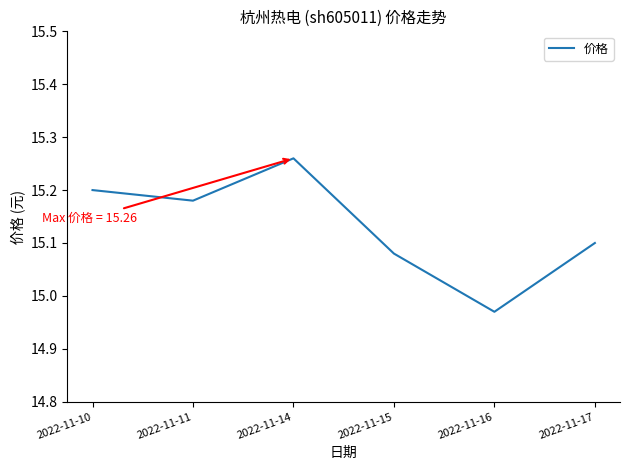

Is it true that the value at 2022-11-17 is 25.9?

False